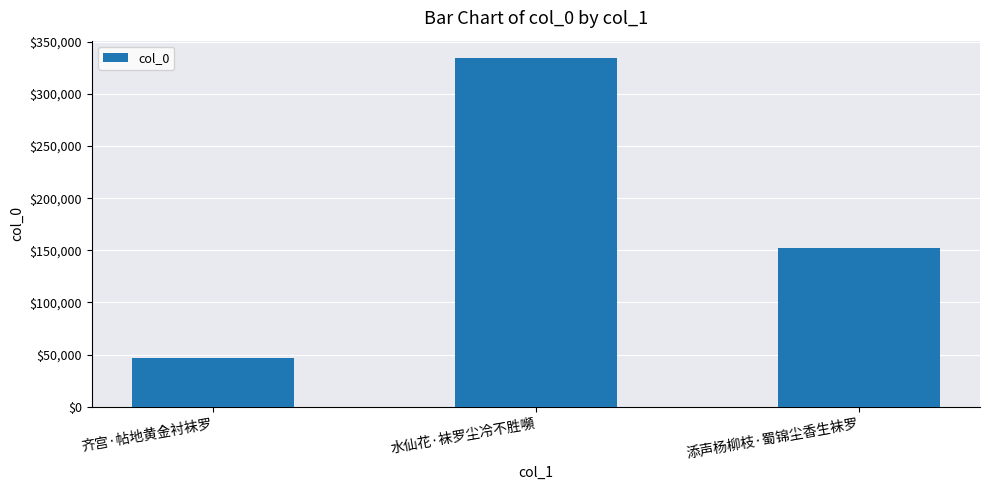

Rank the categories by value from highest to lowest.

水仙花·袜罗尘冷不胜嚬, 添声杨柳枝·蜀锦尘香生袜罗, 齐宫·帖地黄金衬袜罗